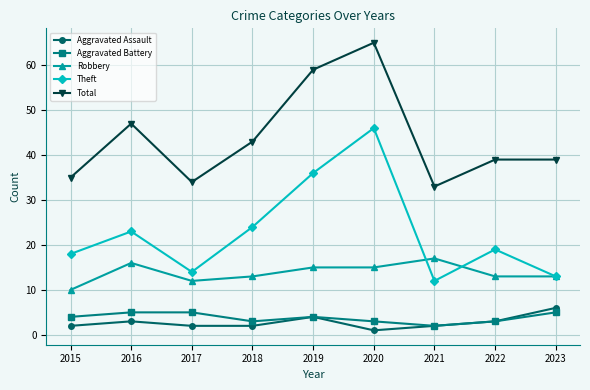

What is the value of the Aggravated Battery point at the 5th from the left?

4